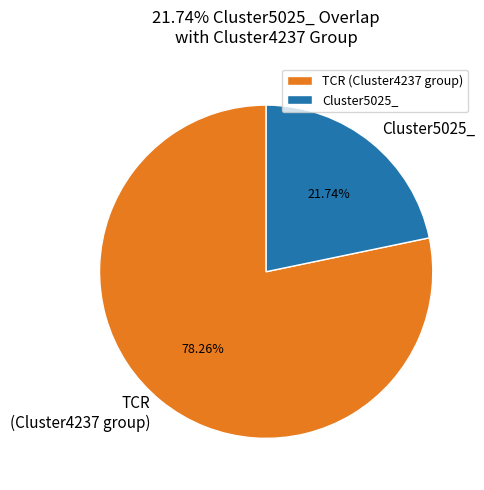

How much of the chart is everything except Cluster5025_?

78.3%